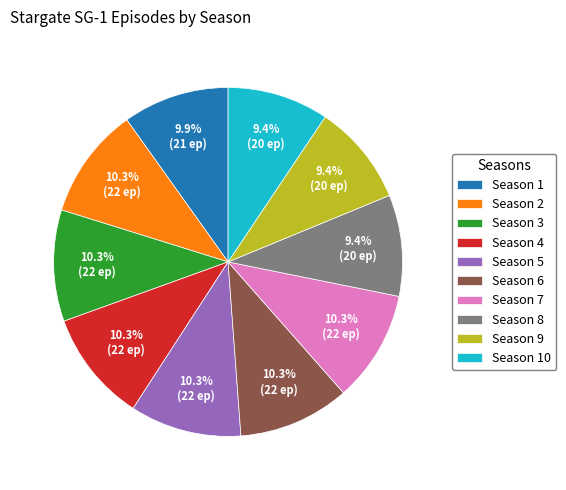

The Season 7 slice represents 1% of the pie. True or false?

False